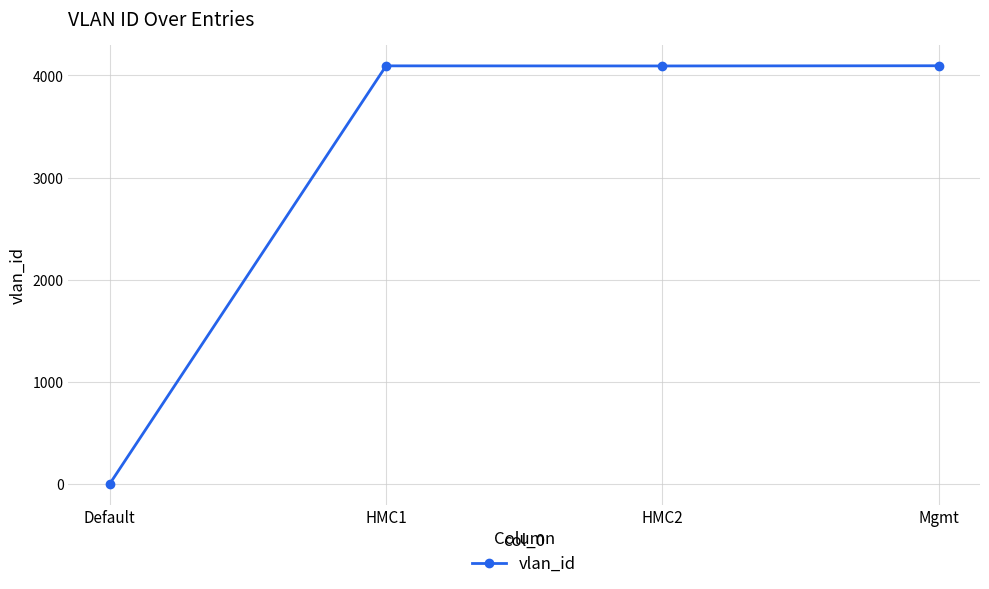

What is the label of the 2nd point from the right?

HMC2